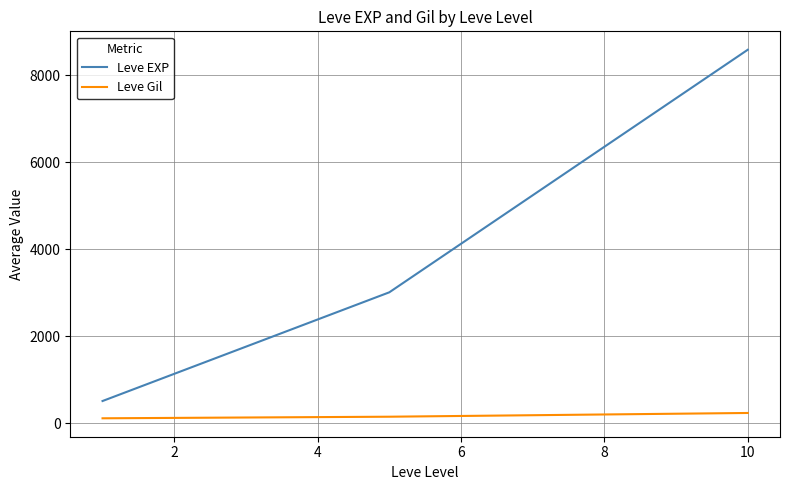

Which series has the largest total across all categories?

Leve EXP